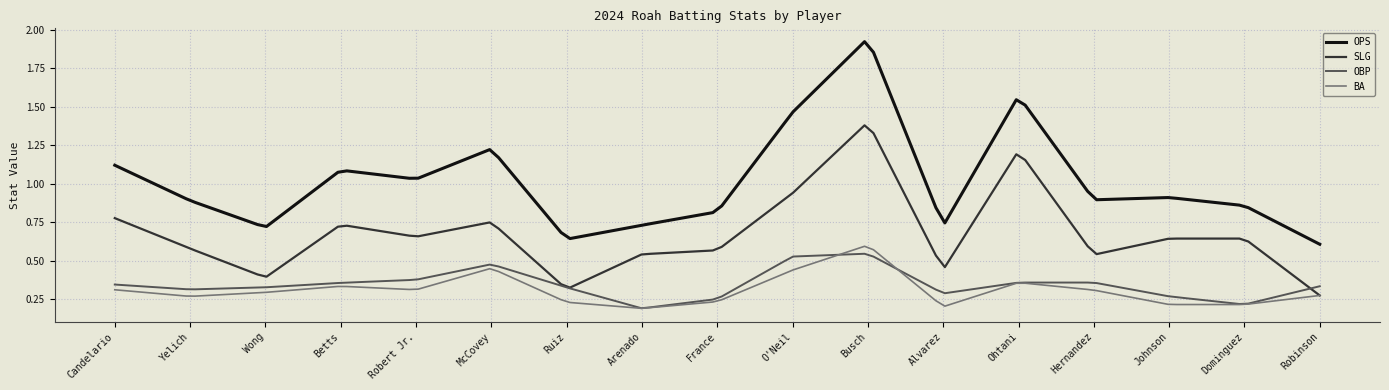

Which series has the largest total across all categories?

OPS